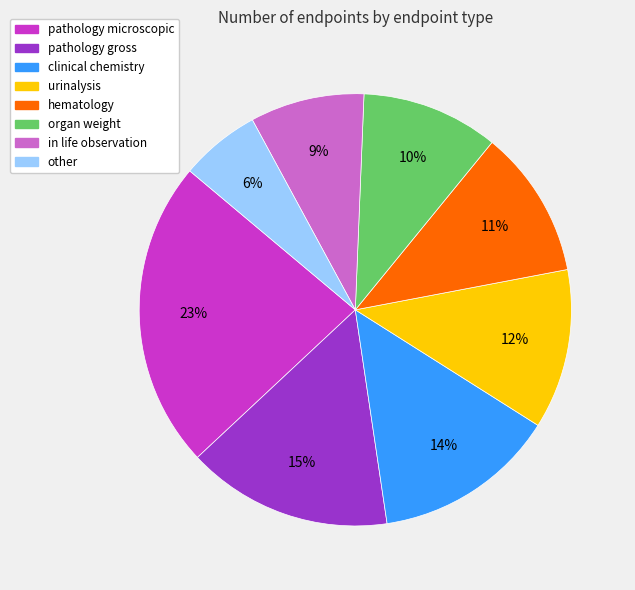

Which has a higher value, hematology or in life observation?

hematology